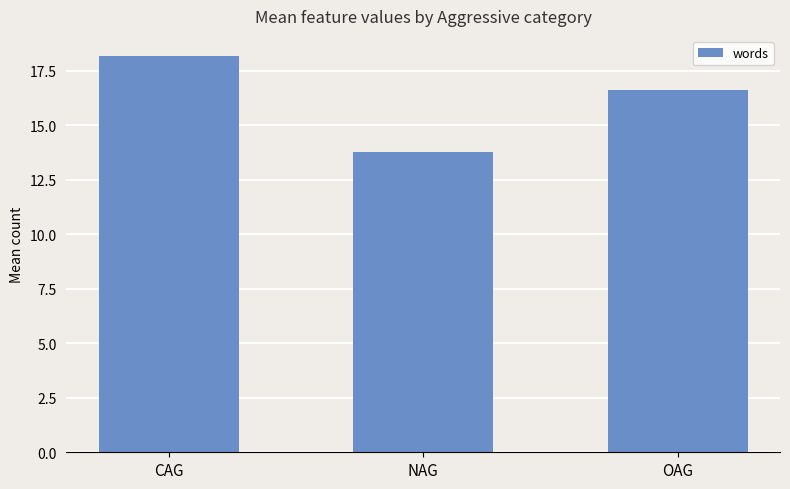

Where does the data first go above 16?

CAG